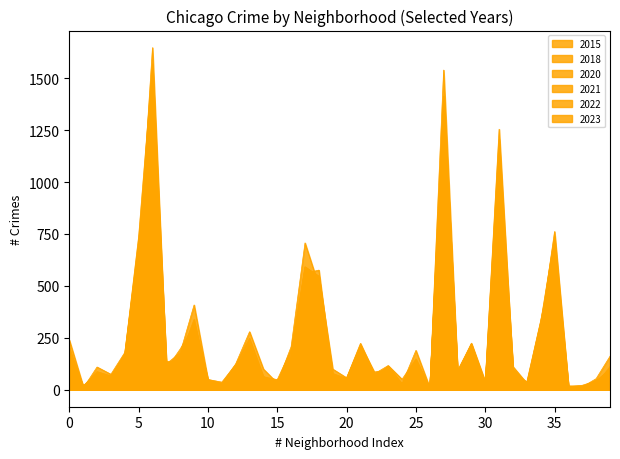

The 2018 series shows 10 at Greektown. True or false?

False